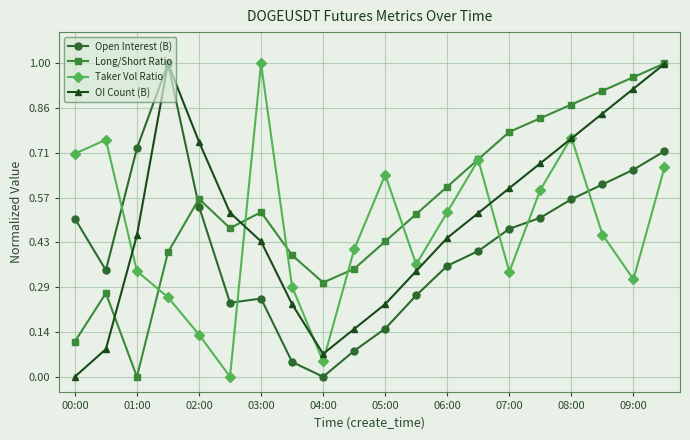

Which series has the largest total across all categories?

Long/Short Ratio